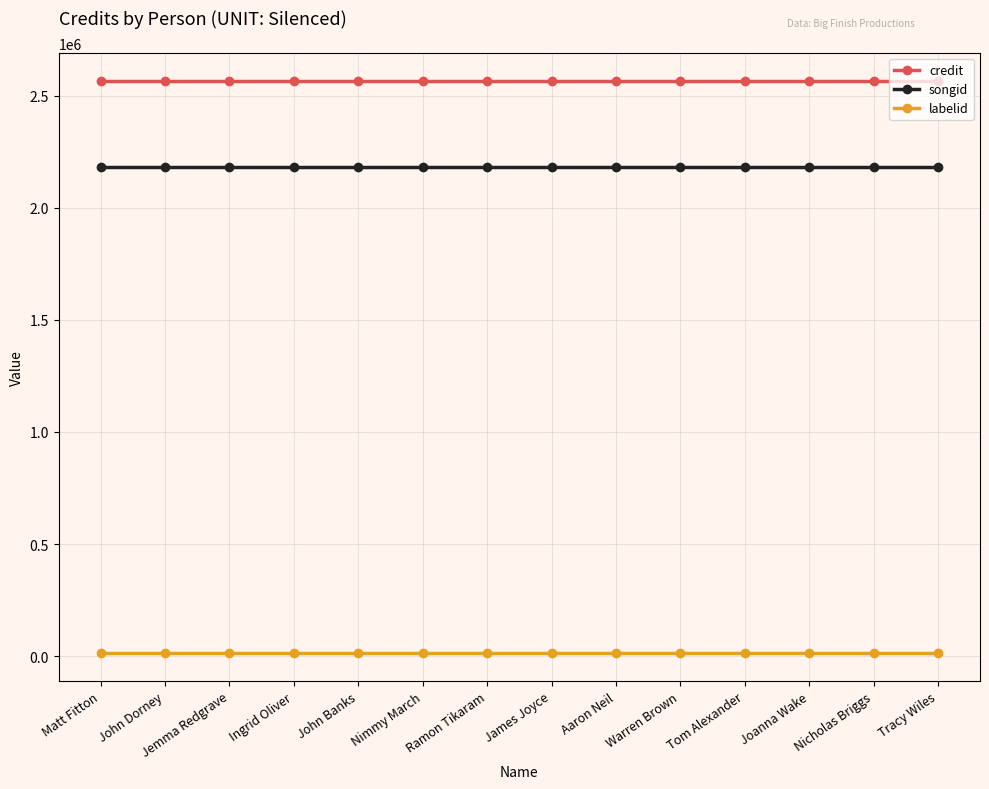

Which series has the largest total across all categories?

credit